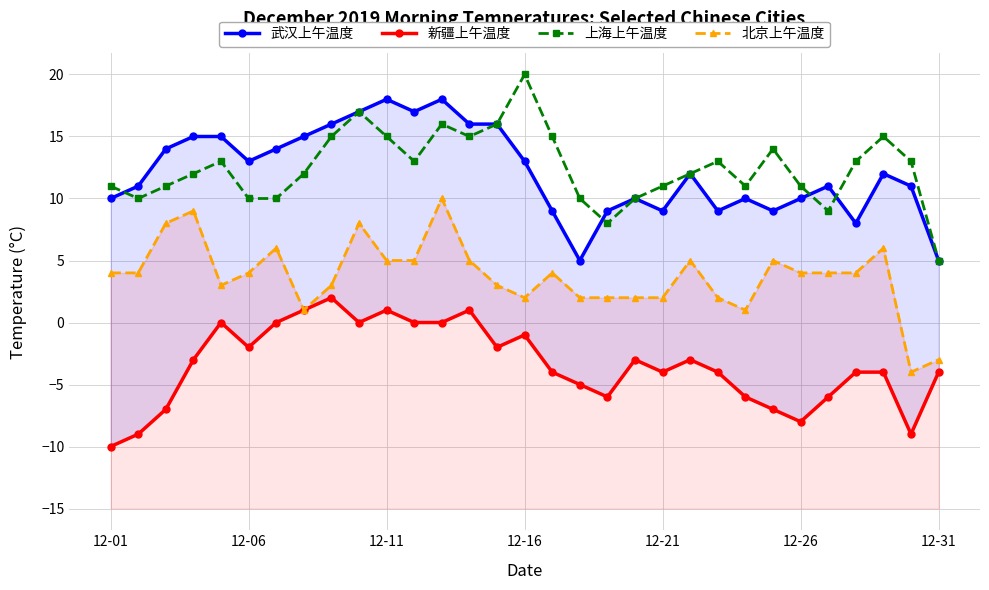

What is the total value across all series at 28?

29